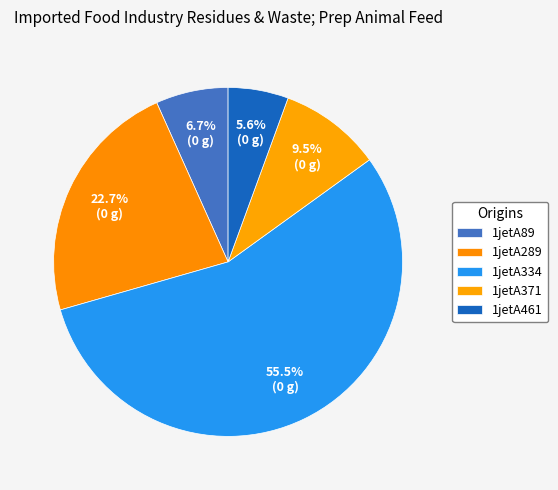

What percentage is the 1jetA334 slice, to the nearest percent?

56%